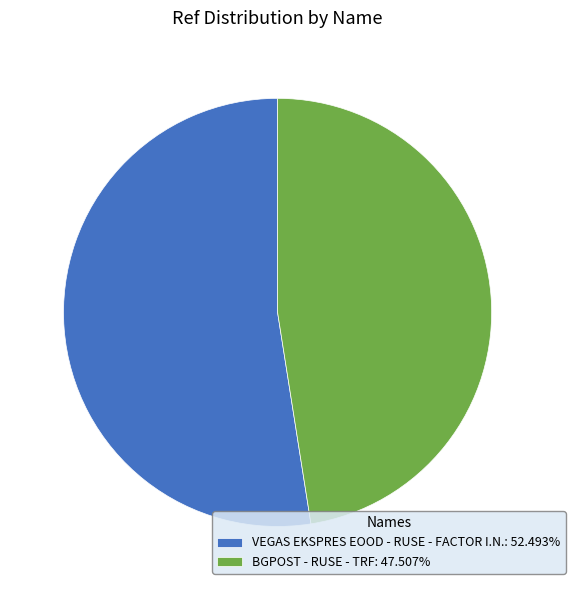

How many segments does this pie chart have?

2